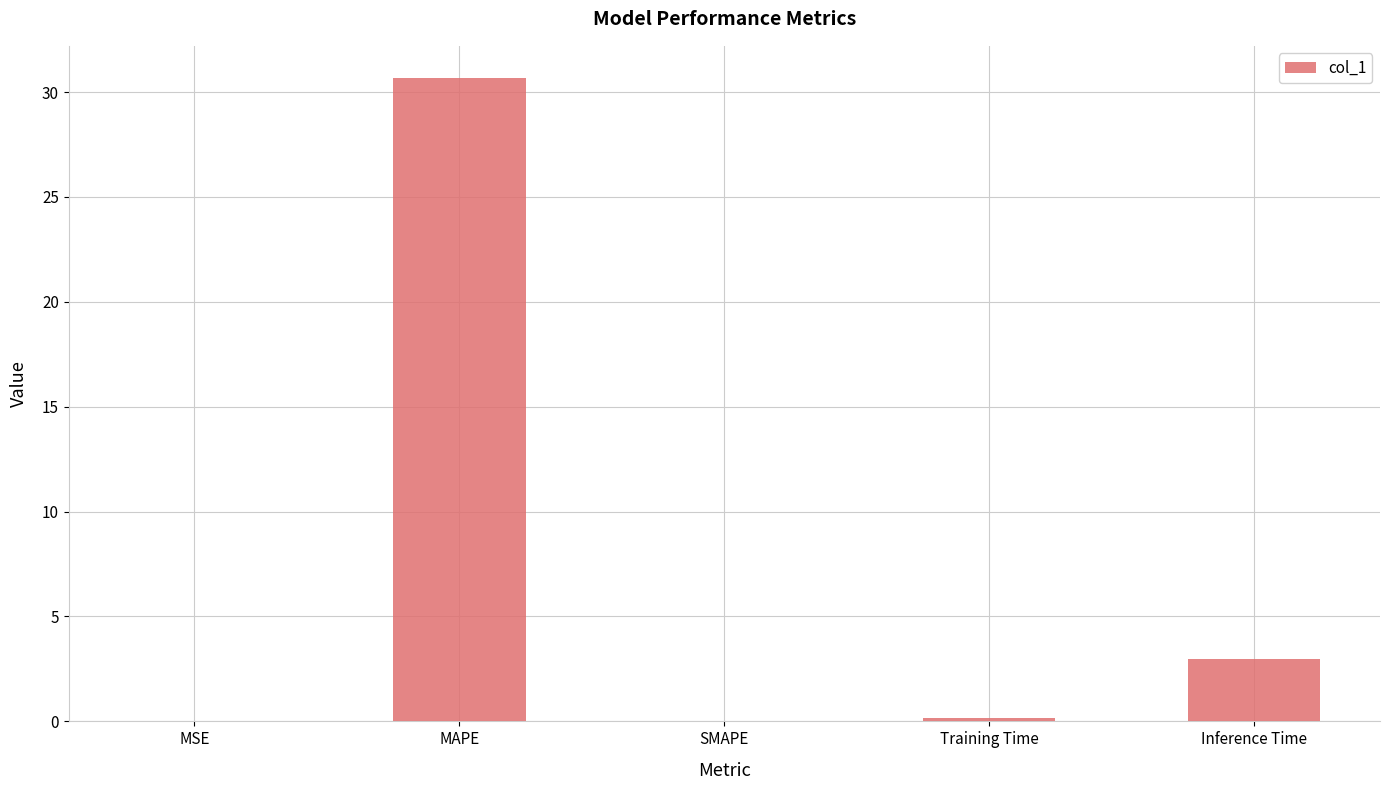

The value at Inference Time is 0.9. True or false?

False